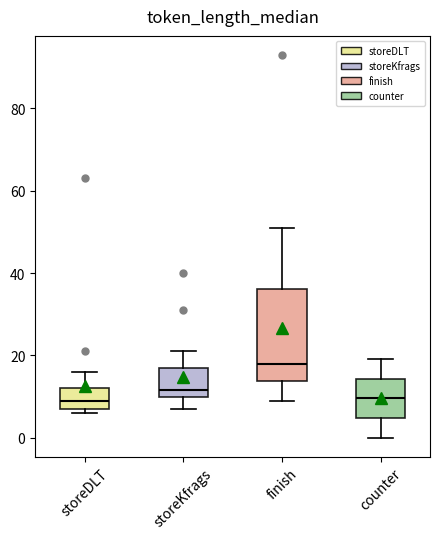

Reading left to right, transcribe this box plot: for each box, give where its median line is, the range the box spans, and where its two whiskers end, as read against the y-axis. The values are not printed on the chart, so give them approximately, as read against the axis.

storeDLT: median 10, box 8 to 12, whiskers 6 to 16
storeKfrags: median 12, box 10 to 18, whiskers 8 to 22
finish: median 18, box 14 to 36, whiskers 10 to 52
counter: median 10, box 4 to 14, whiskers 0 to 20